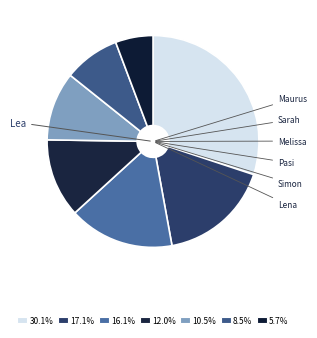

Which slice is the smallest?

Lena